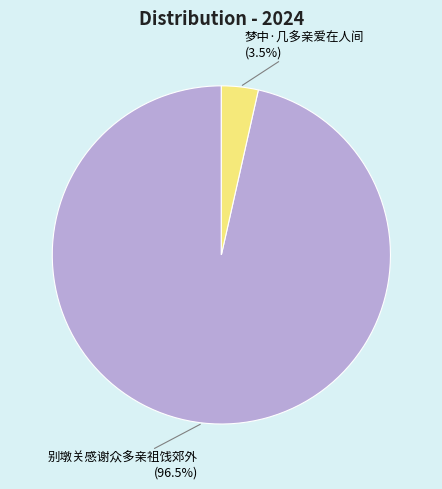

What is the largest slice in the pie chart?

别墩关感谢众多亲祖饯郊外